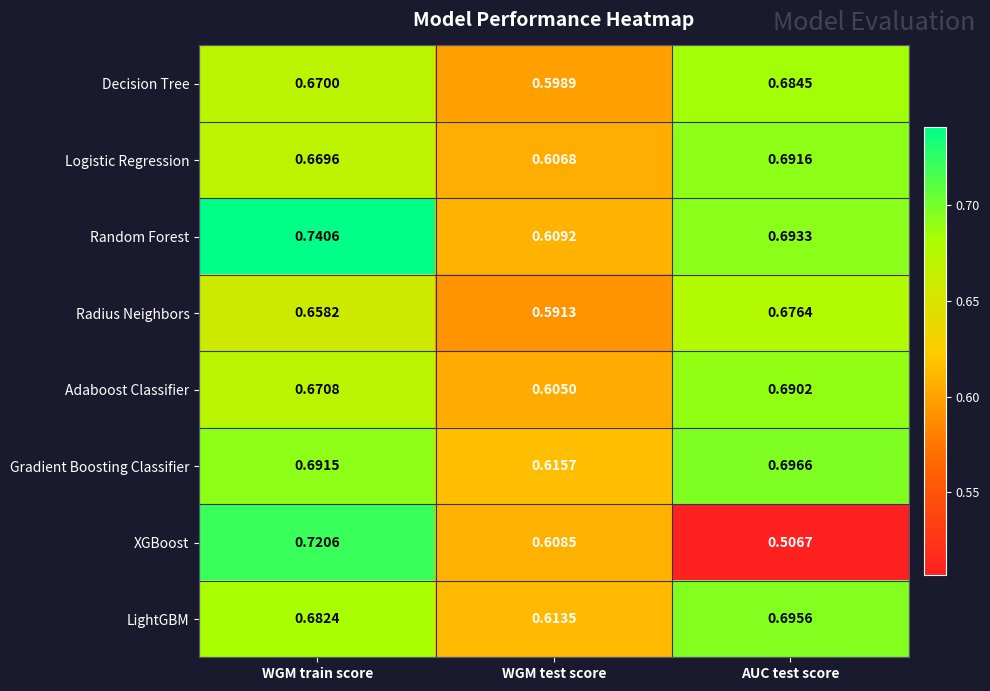

Rank the series at WGM train score from highest to lowest value.

Random Forest, XGBoost, Gradient Boosting Classifier, LightGBM, Adaboost Classifier, Decision Tree, Logistic Regression, Radius Neighbors